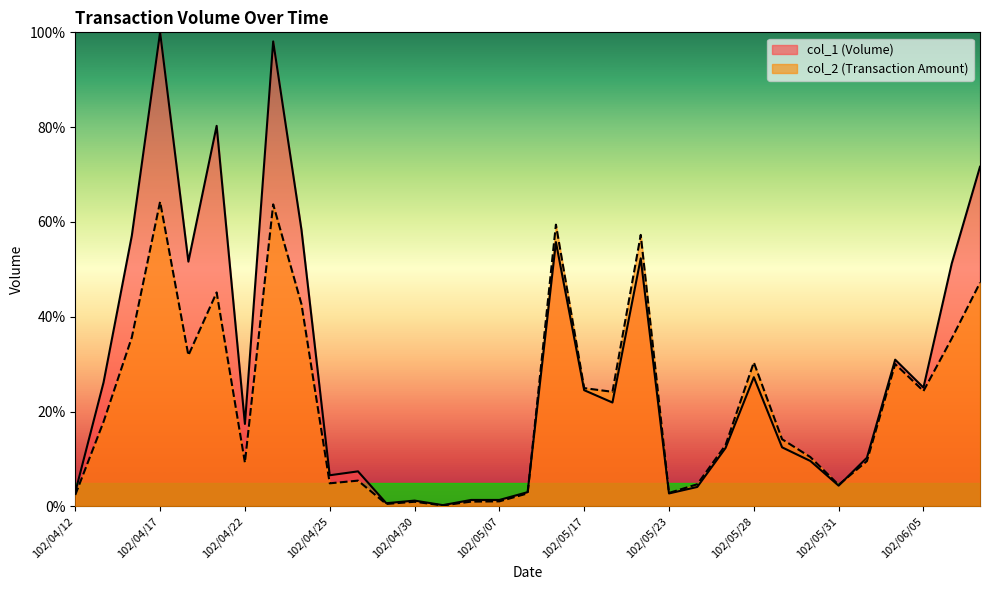

At which category does col_2 reach its first local peak?

102/04/17